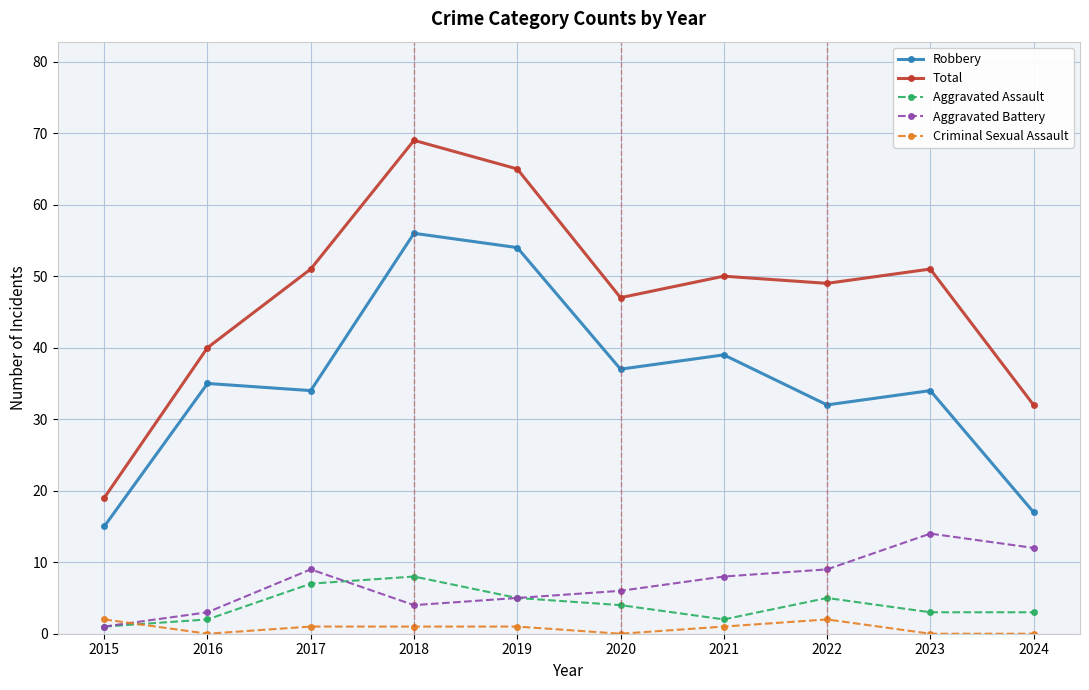

True or false: Aggravated Battery has a value of 14 at 2023.

True